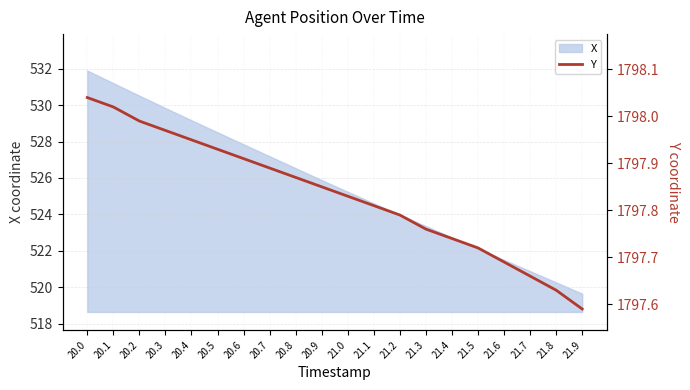

What is the highest value of the X series?

531.9